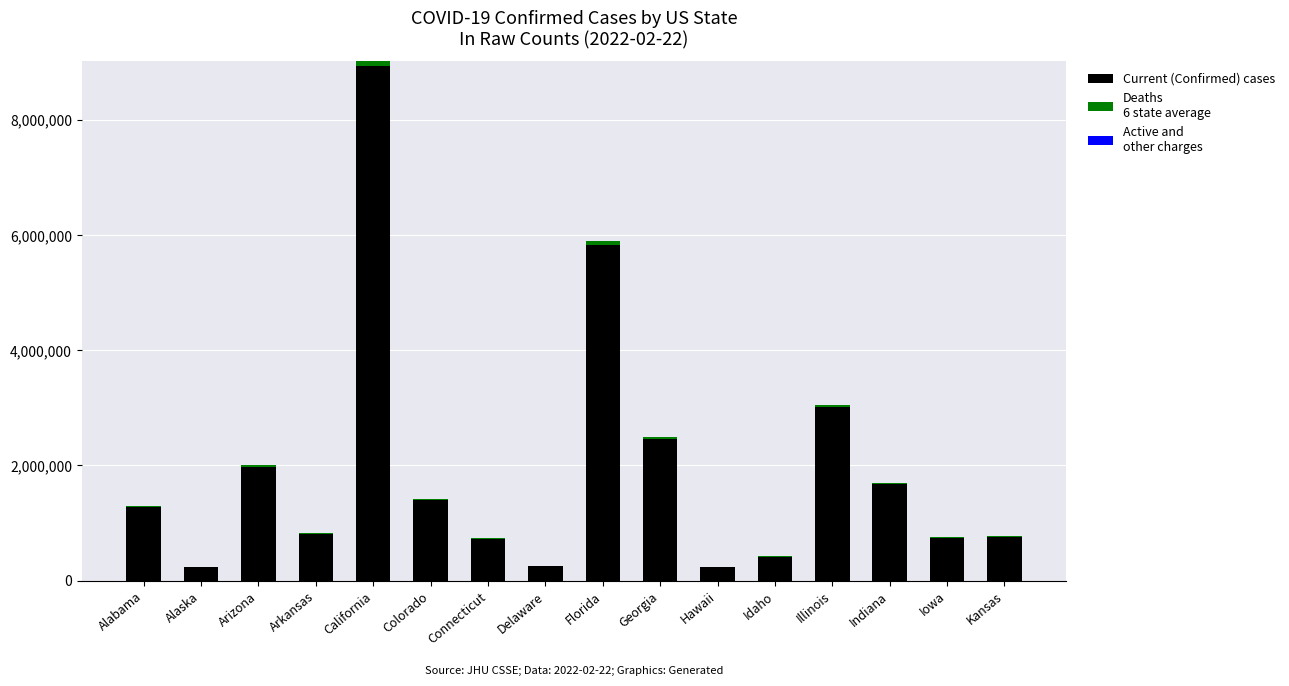

Are the bars horizontal?

No